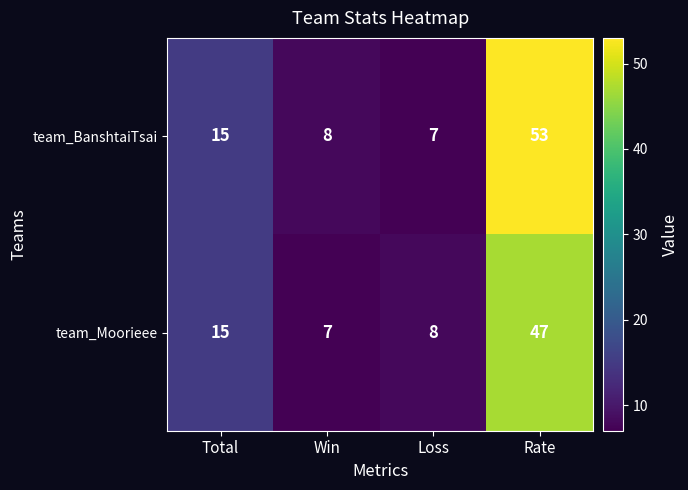

What value does the team_Moorieee series have at Win?

7